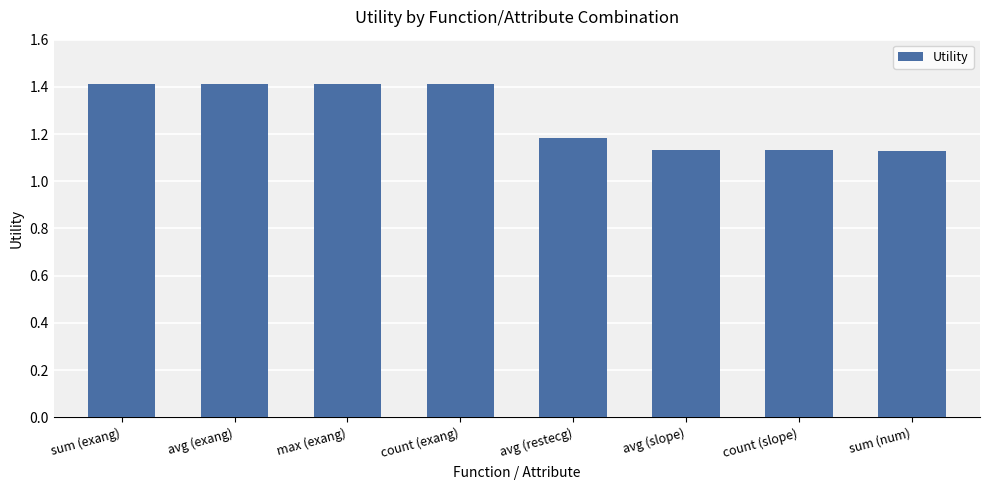

Between sum (exang) and count (slope), which is larger?

sum (exang)